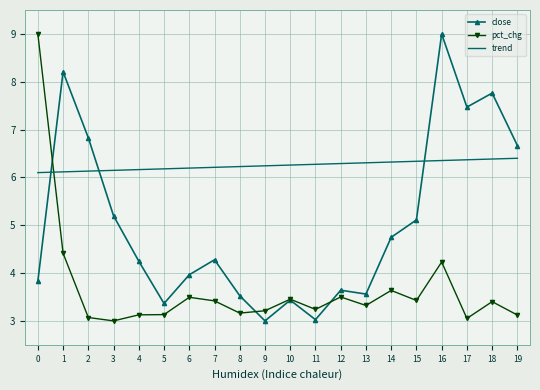

True or false: close has more than 2 points higher than both neighbors.

True